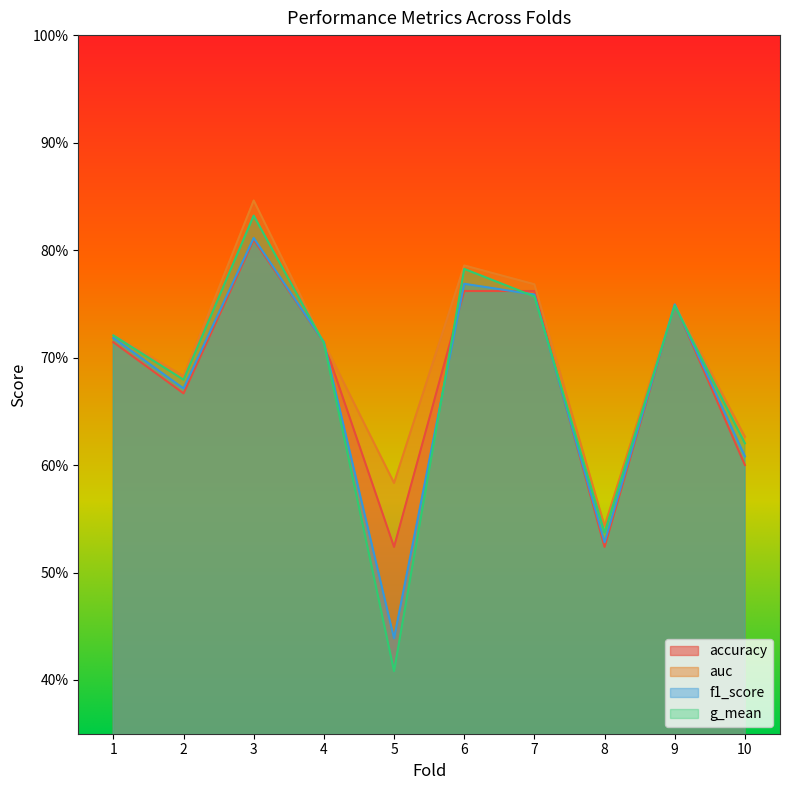

Is the value of g_mean at 6 greater than the value of auc at 8?

Yes